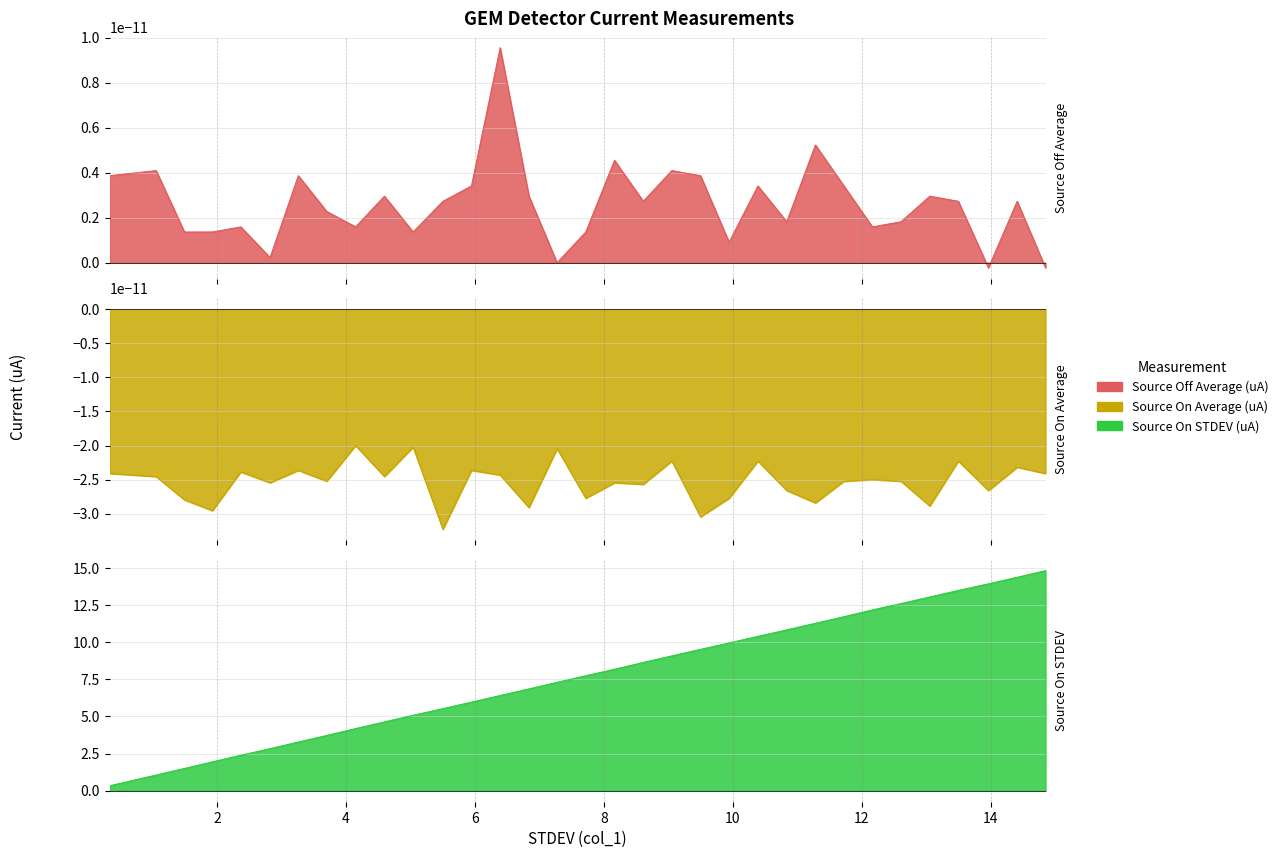

The value of Source Off Average (uA) at 29 is 0.0. True or false?

False